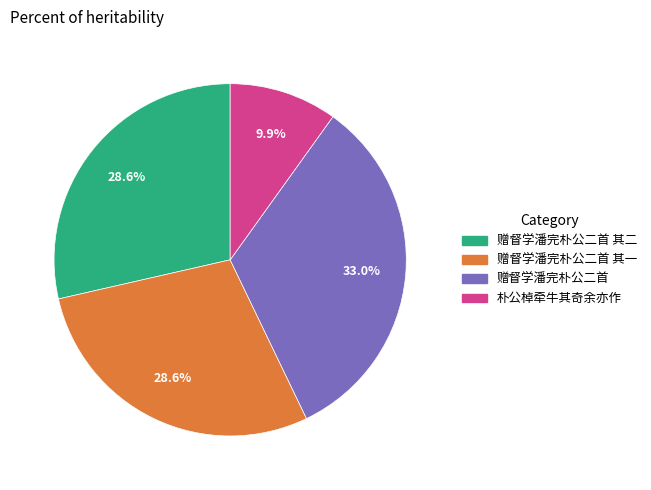

What portion of the pie excludes 赠督学潘完朴公二首?

67.0%